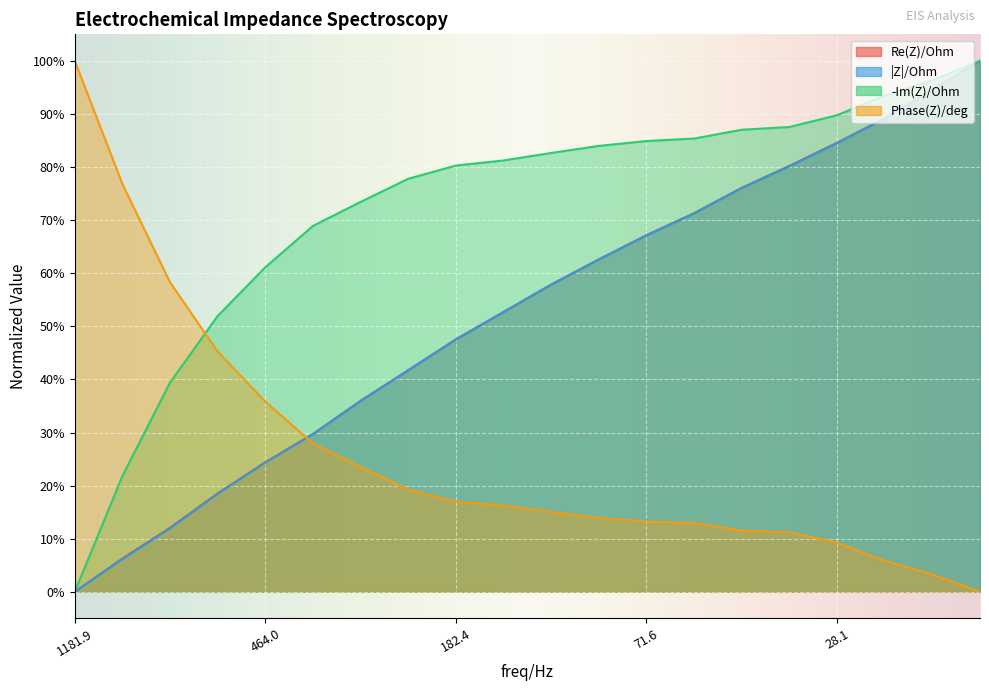

What is the difference between the Re(Z)/Ohm values at 463.96075 and 290.83759?

11.6